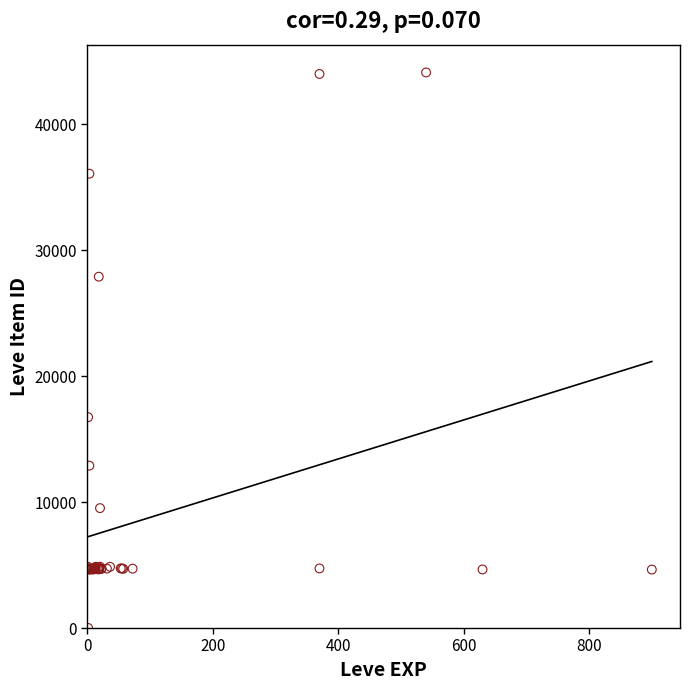

What Y value in the scatter plot is closest to 22050?

16734